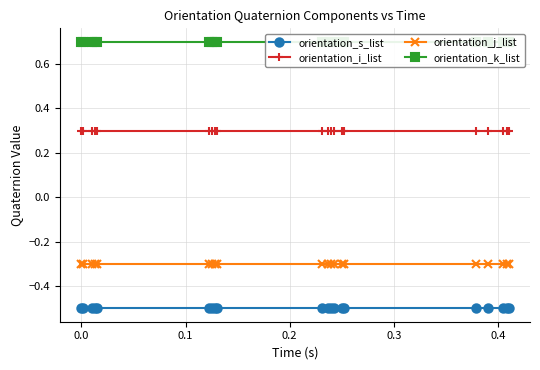

What is the value of the orientation_s_list point at the 7th from the left?

-0.5